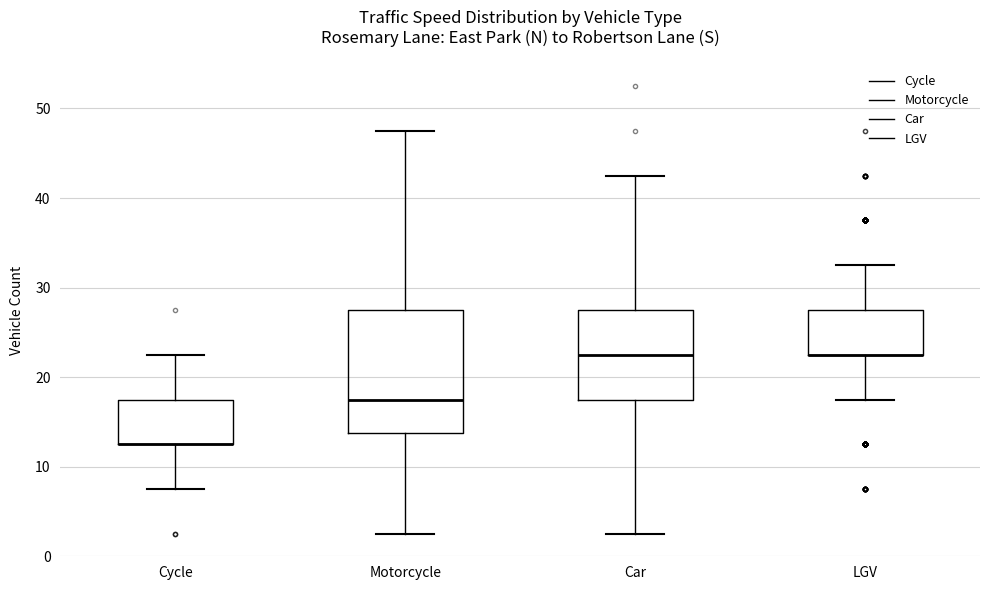

Where is the lower edge of the box for Cycle on the y-axis? The values are not printed on the chart, so give them approximately, as read against the axis.

13